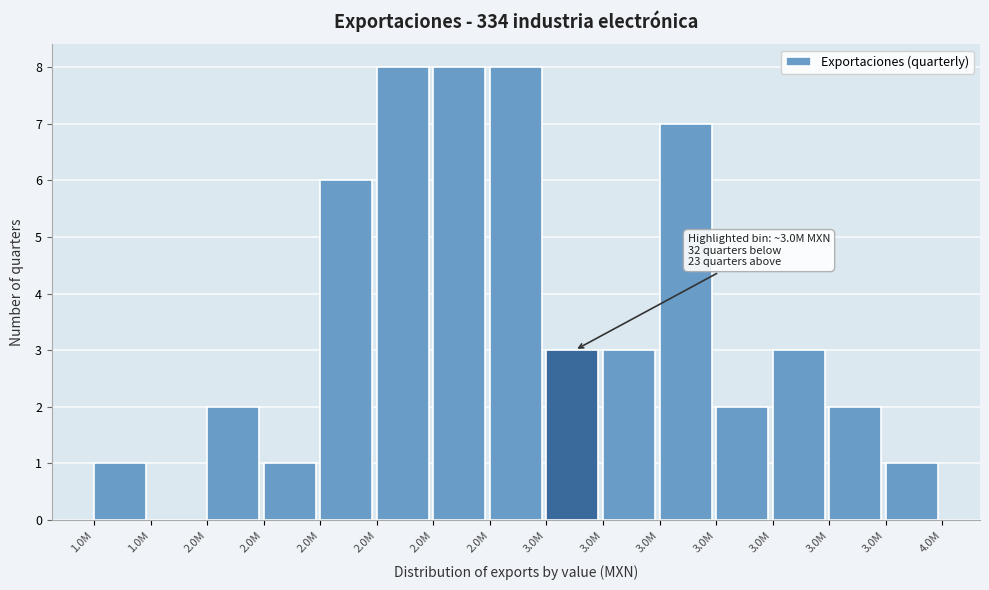

How many values are above zero?

14